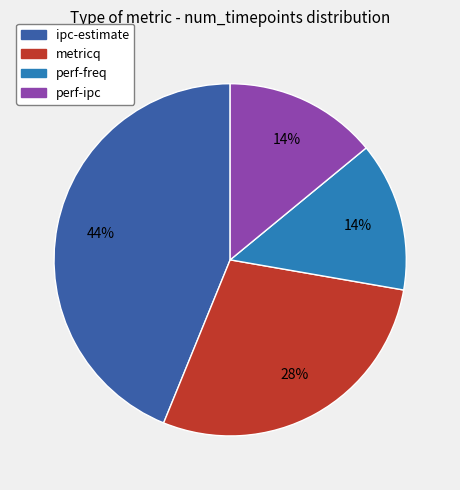

To the nearest percent, what is the average slice percentage?

25%